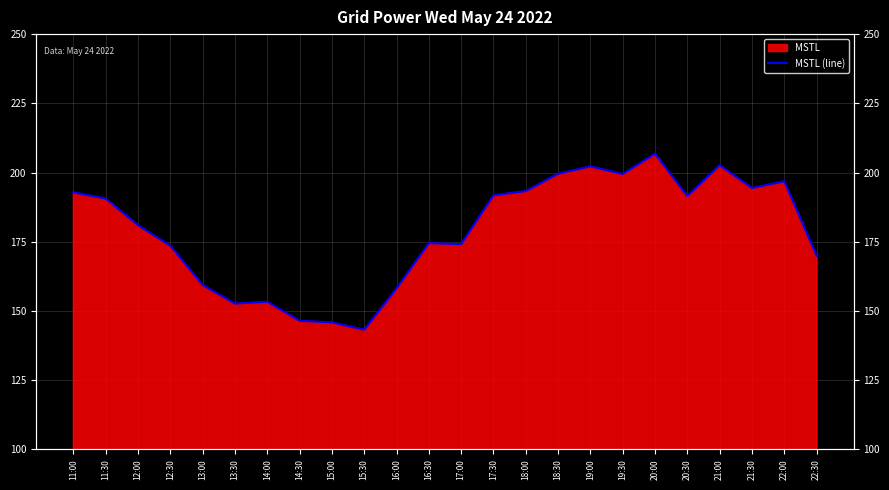

What is the difference between the values at 20:30 and 15:30?

48.3